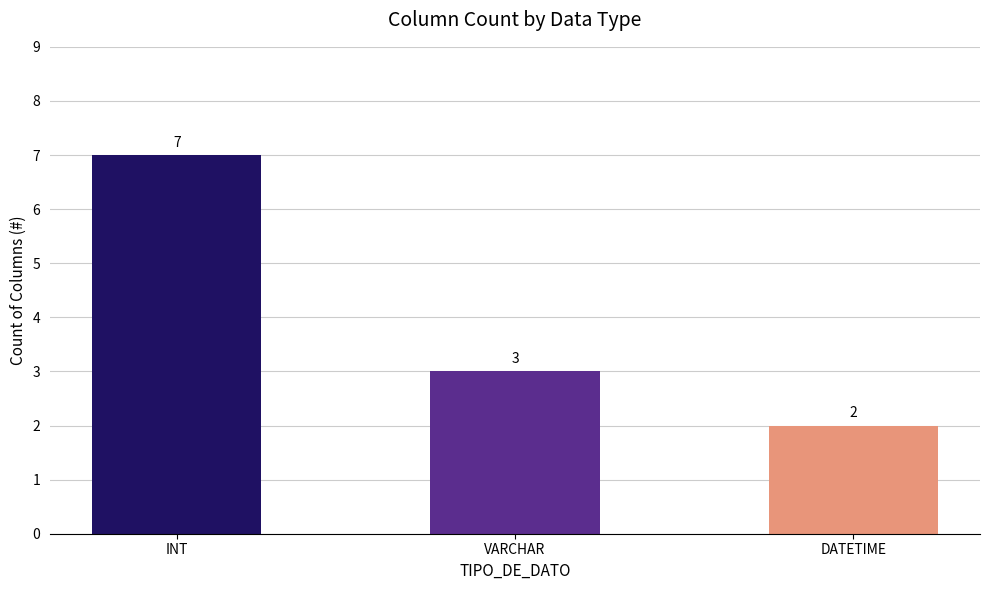

Reading right to left, list all the values displayed in this chart.

2	3	7